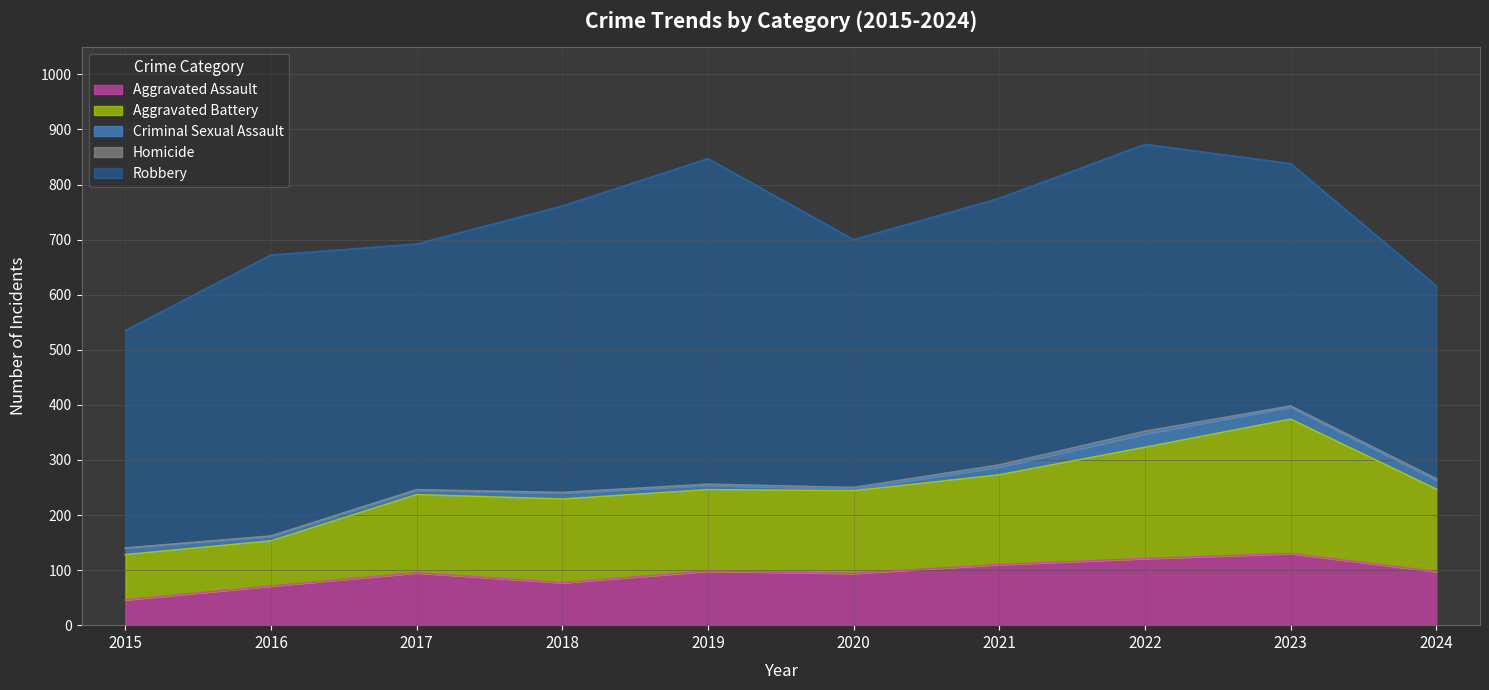

How many interior local peaks does the Robbery series have?

3